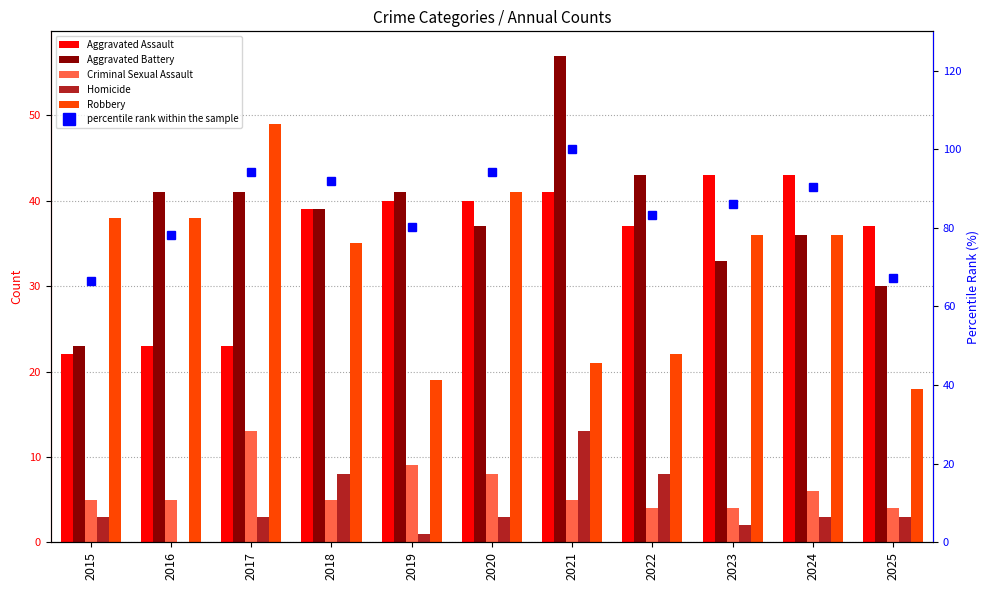

What is the difference between the Homicide values at 2024 and 2022?

5.0